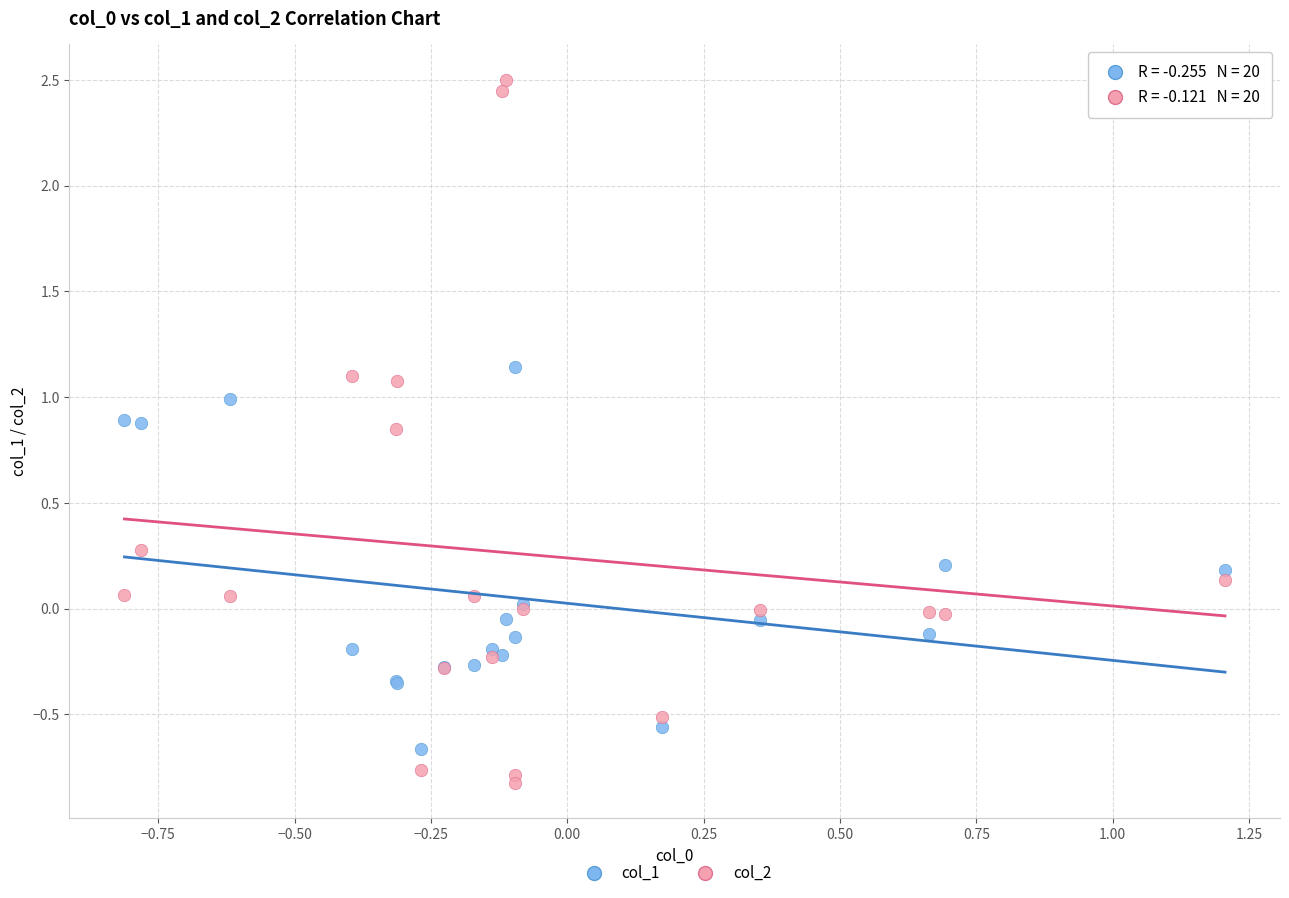

Which series contains the lowest Y value?

col_2